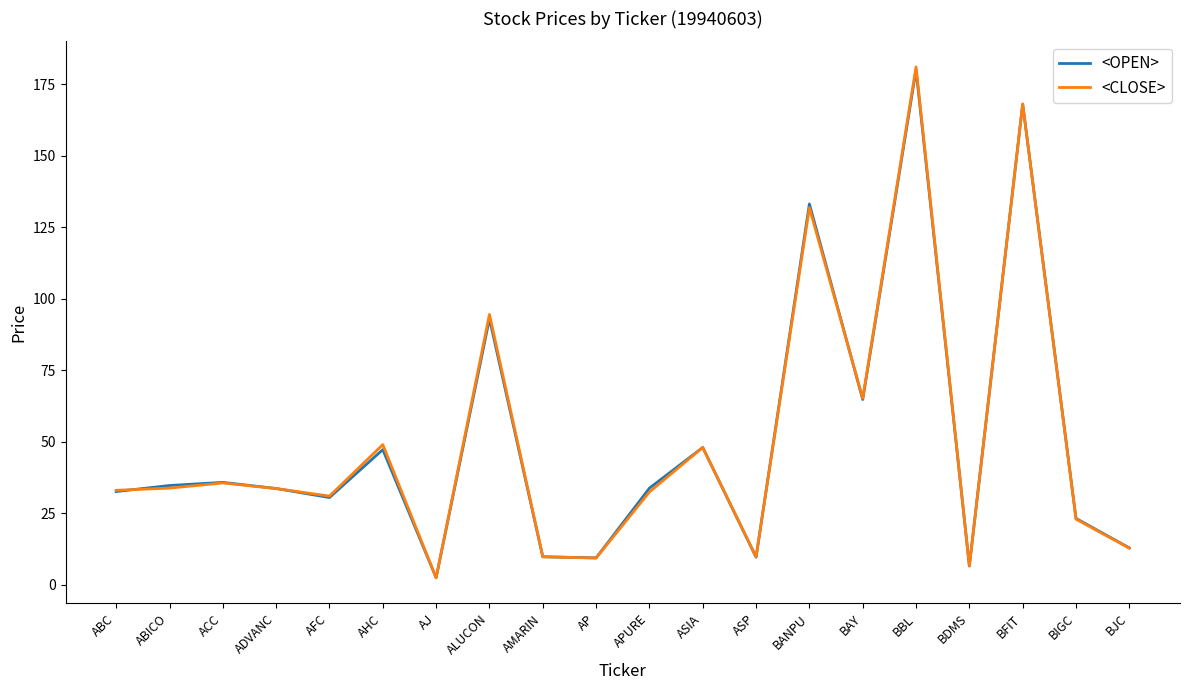

Which series has the largest range (max minus min)?

<CLOSE>